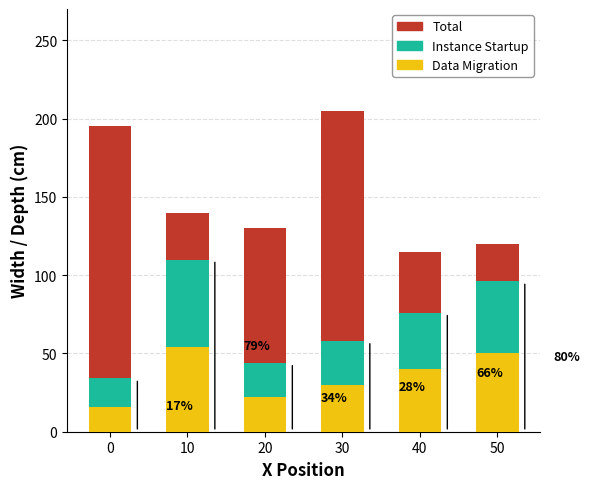

Is it true that Data Migration equals 33 at 20?

False